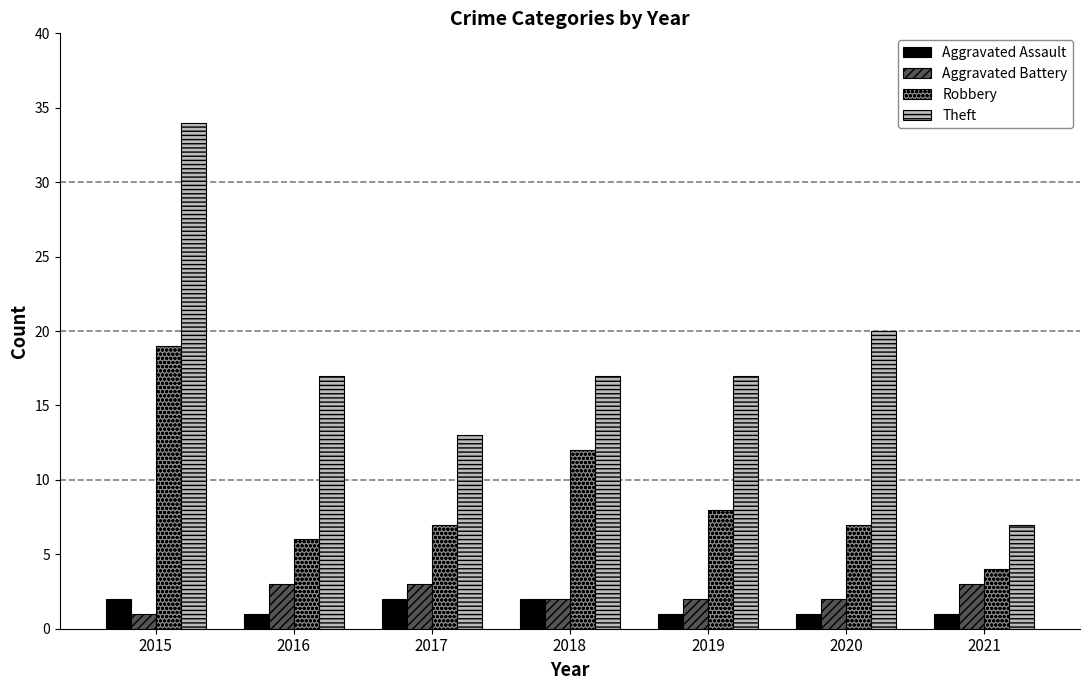

What is the difference between the highest and lowest values at 2017?

11